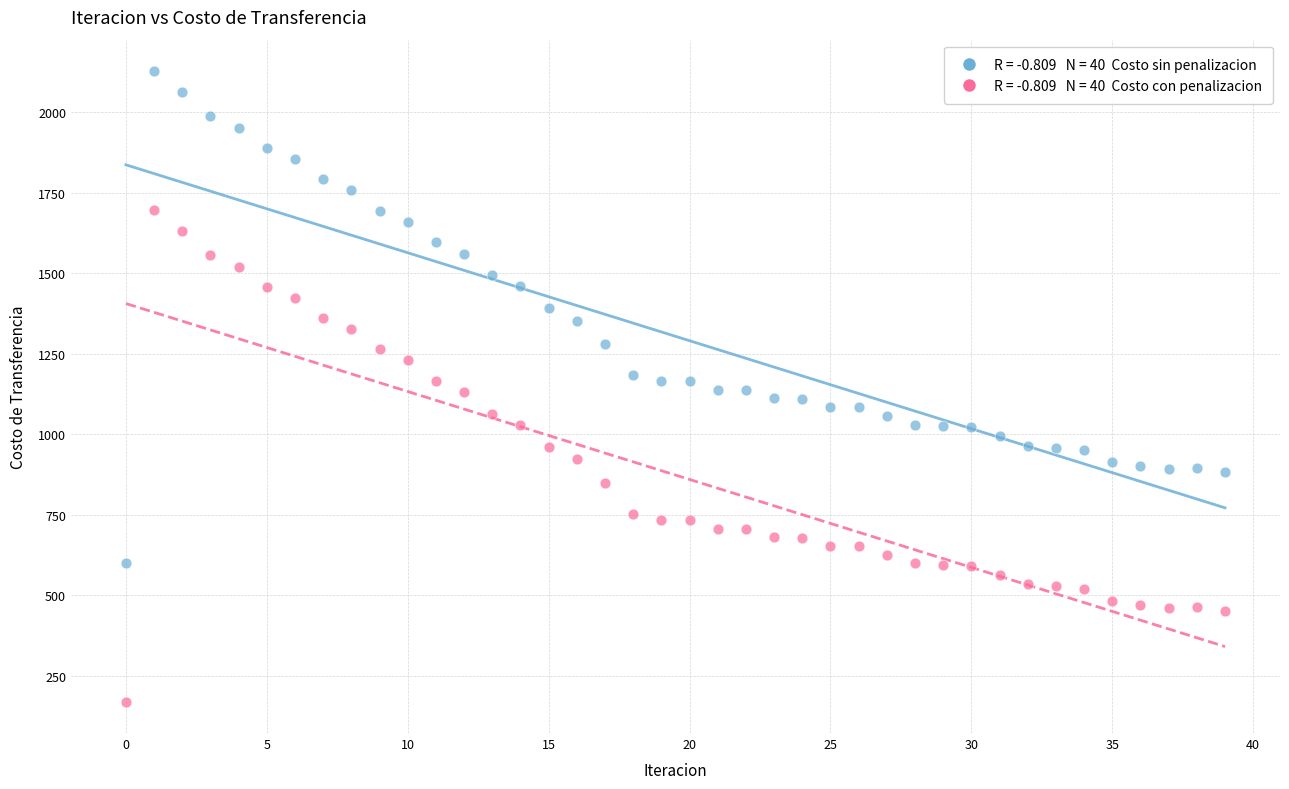

Across all data points, what is the range of Y values (max minus min)?

1958.3